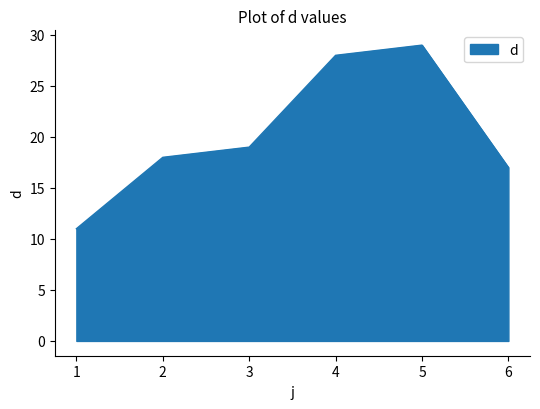

Which has a higher value, 4 or 6?

4